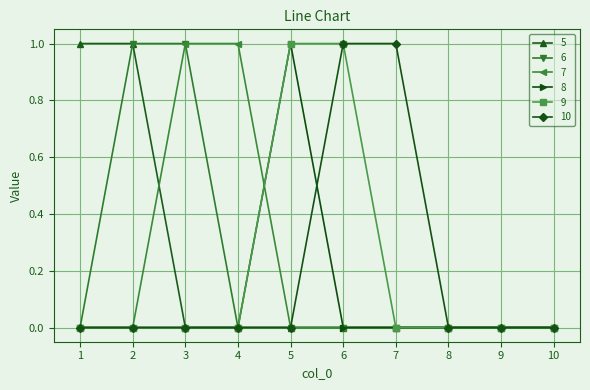

The value of 7 at 5 is 0. True or false?

True